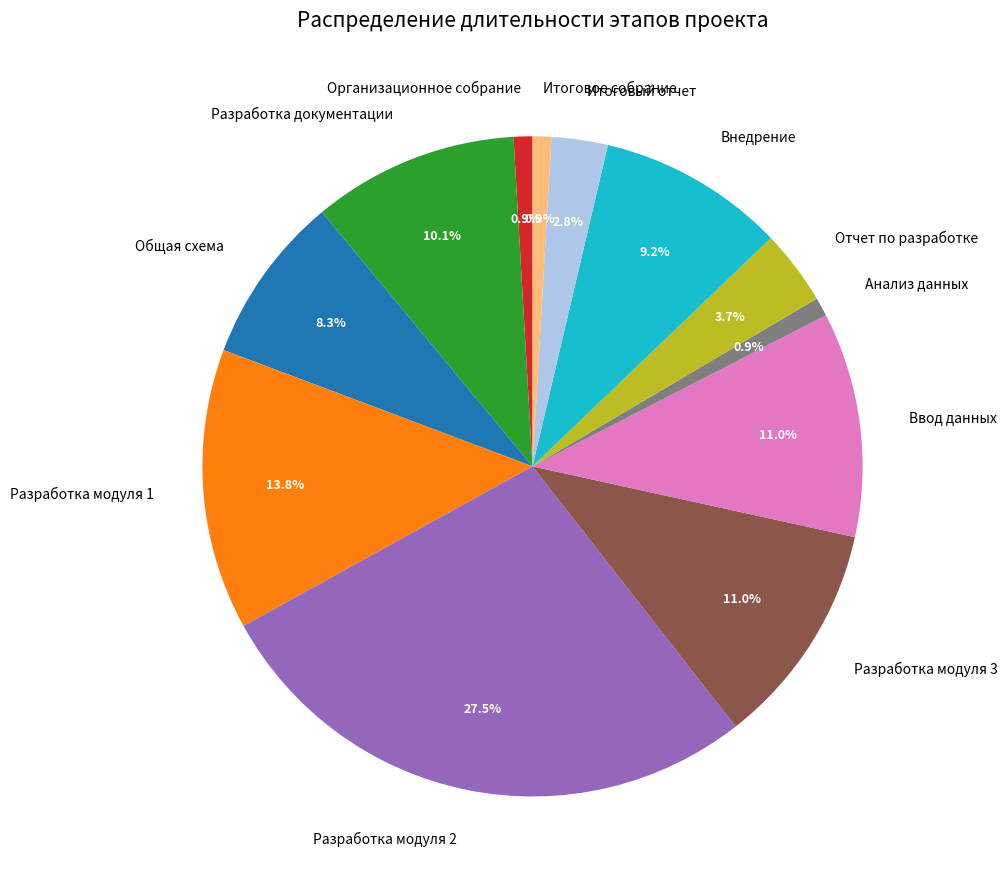

Is there a majority slice in this chart?

No